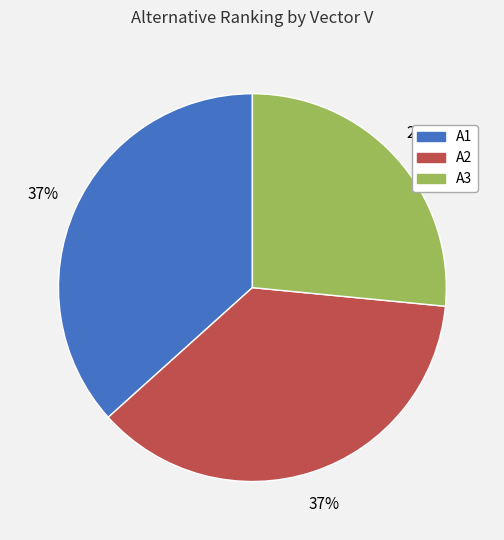

Does A3 account for over 50% of the chart?

No